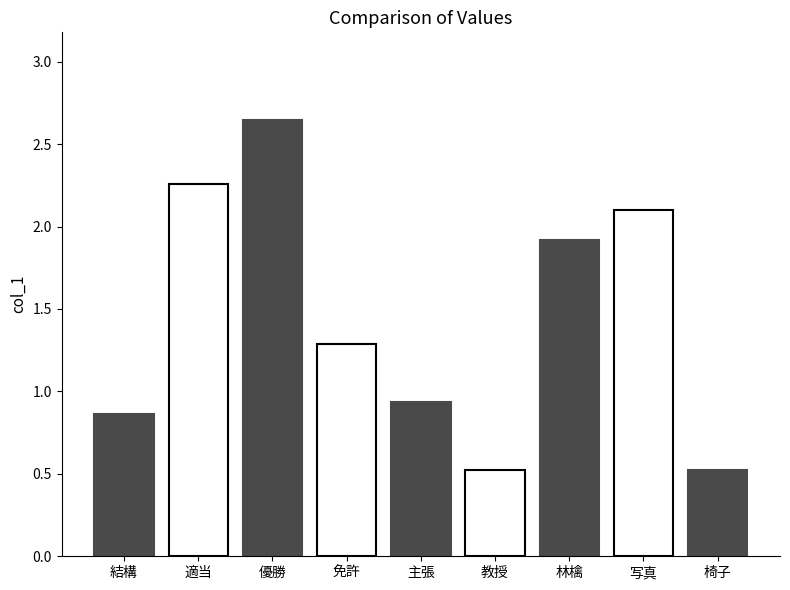

At which category does the chart reach its peak across all series?

優勝